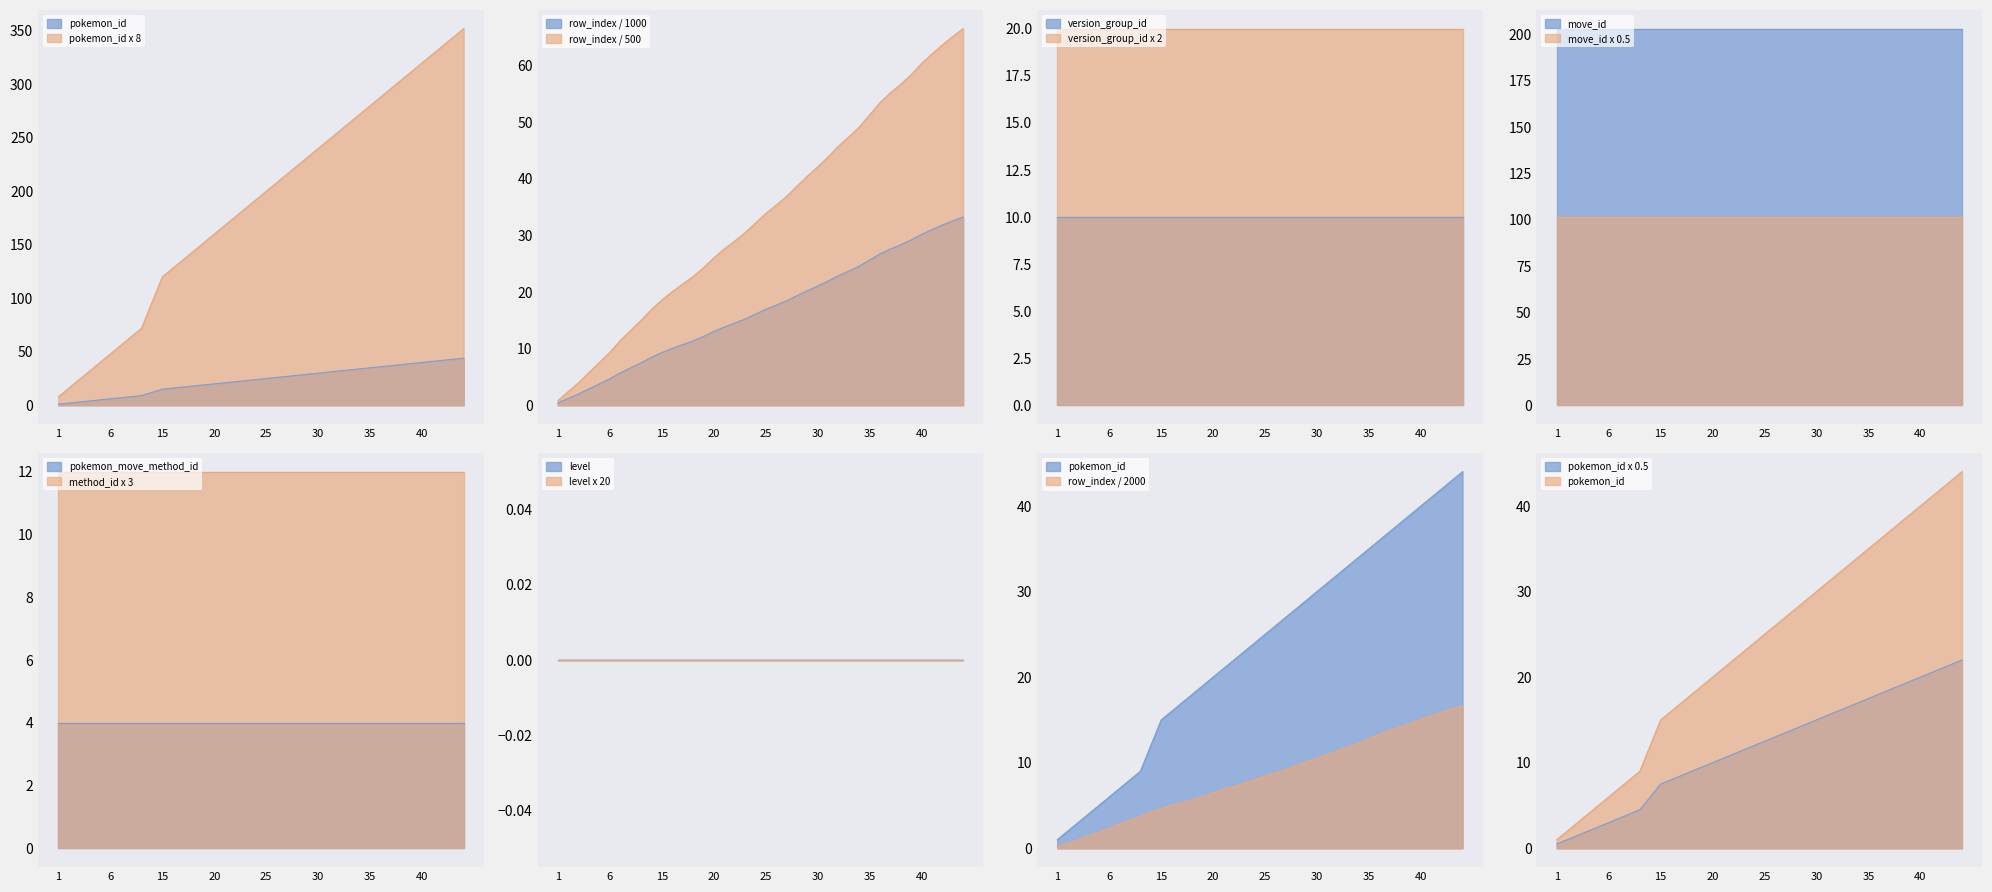

At which label is pokemon_id closest to 12?

12